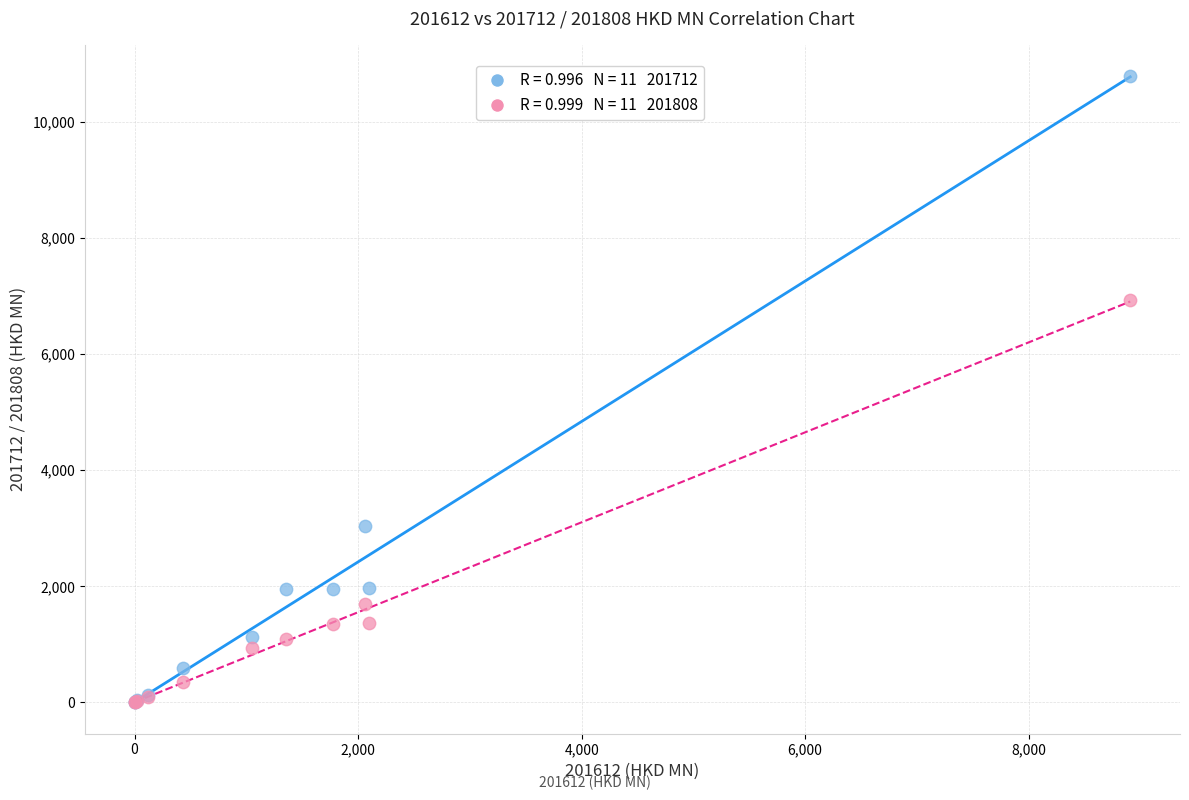

Across all series, what Y value is closest to 5394?

6930.0